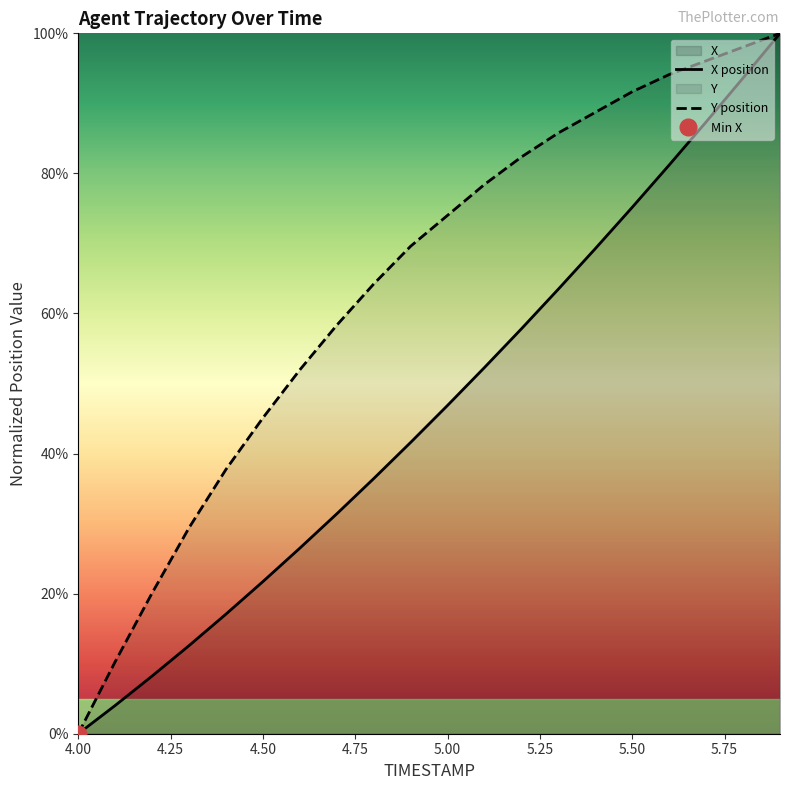

Reading right to left, list all the values displayed in this chart.

X: 5.9=100.0	5.8=93.6	5.7=87.4	5.6=81.2	5.5=75.2	5.4=69.3	5.3=63.5	5.2=57.8	5.1=52.3	5.0=46.9	4.9=41.6	4.8=36.4	4.7=31.4	4.6=26.5	4.5=21.7	4.4=17.1	4.3=12.6	4.2=8.2	4.1=4.0	4.0=0.0
Y: 5.9=100.0	5.8=98.0	5.7=96.1	5.6=94.1	5.5=91.7	5.4=88.7	5.3=85.8	5.2=82.4	5.1=78.4	5.0=74.0	4.9=69.6	4.8=64.2	4.7=58.3	4.6=52.0	4.5=45.1	4.4=37.7	4.3=29.4	4.2=20.1	4.1=10.3	4.0=0.0